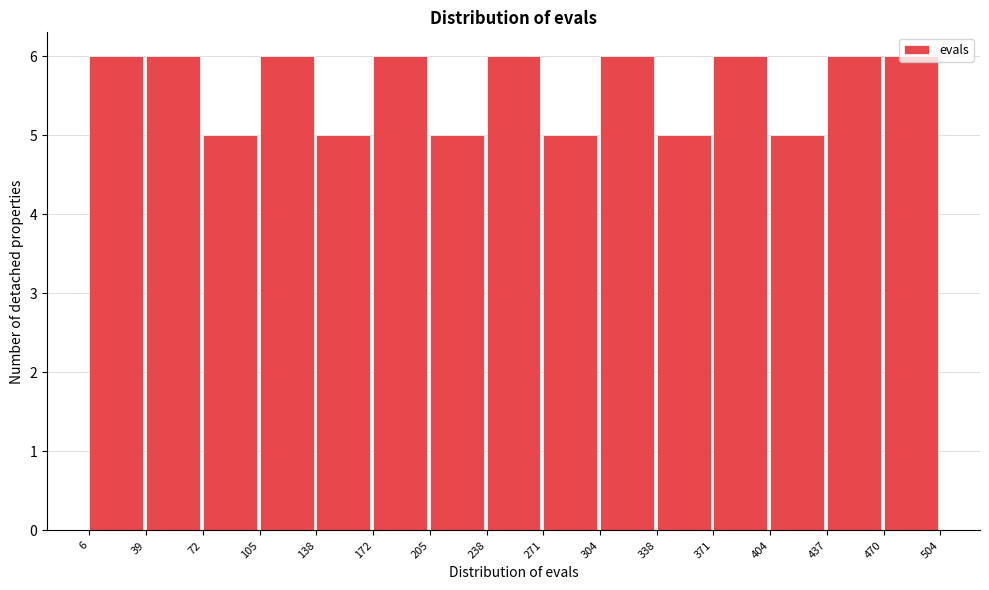

Reading left to right, transcribe this chart: for each bar, give the range it covers on the x-axis and its height. The values are not printed on the chart, so give them approximately, as read against the axis.

6 to 39: 6
39 to 72: 6
72 to 105: 5
105 to 138: 6
138 to 172: 5
172 to 205: 6
205 to 238: 5
238 to 271: 6
271 to 304: 5
304 to 338: 6
338 to 371: 5
371 to 404: 6
404 to 437: 5
437 to 470: 6
470 to 504: 6